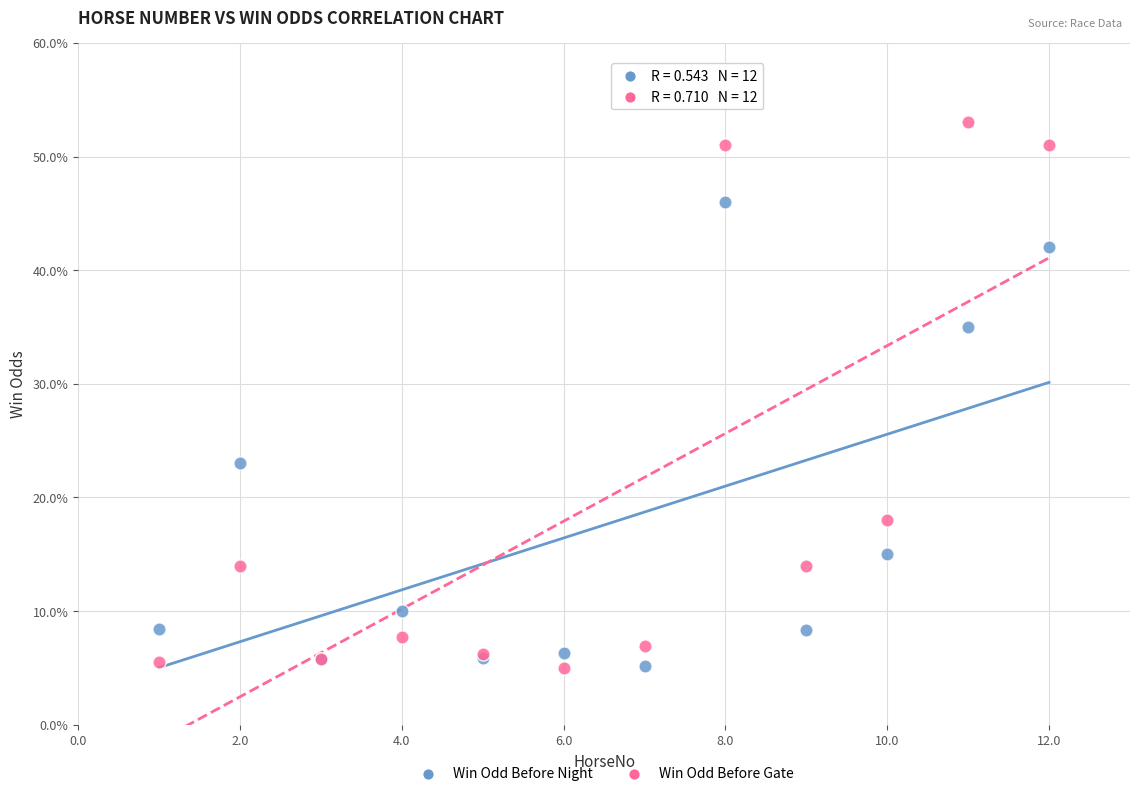

What is the X range (max minus min) for the scatter plot?

11.0